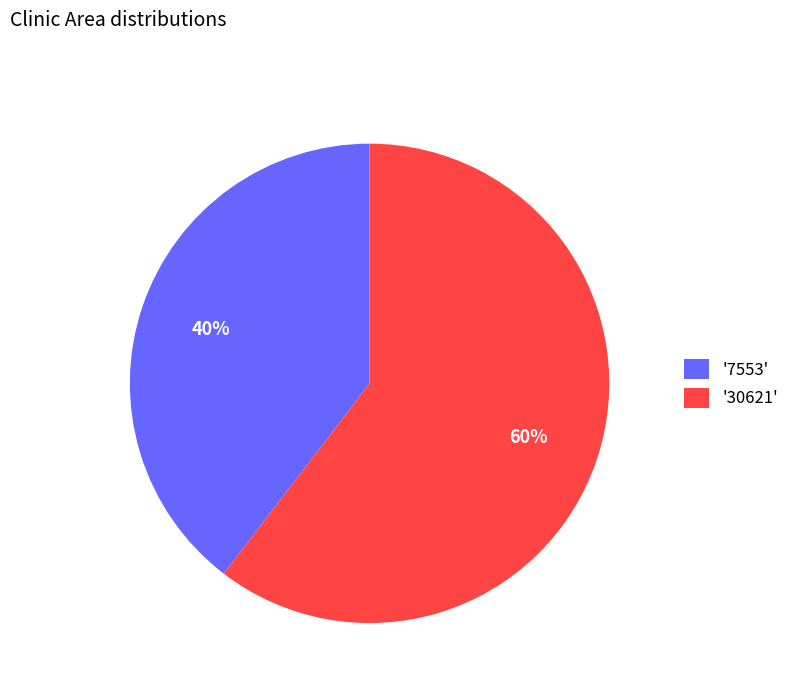

To the nearest percent, what is the combined percentage of '30621' and '7553'?

100%